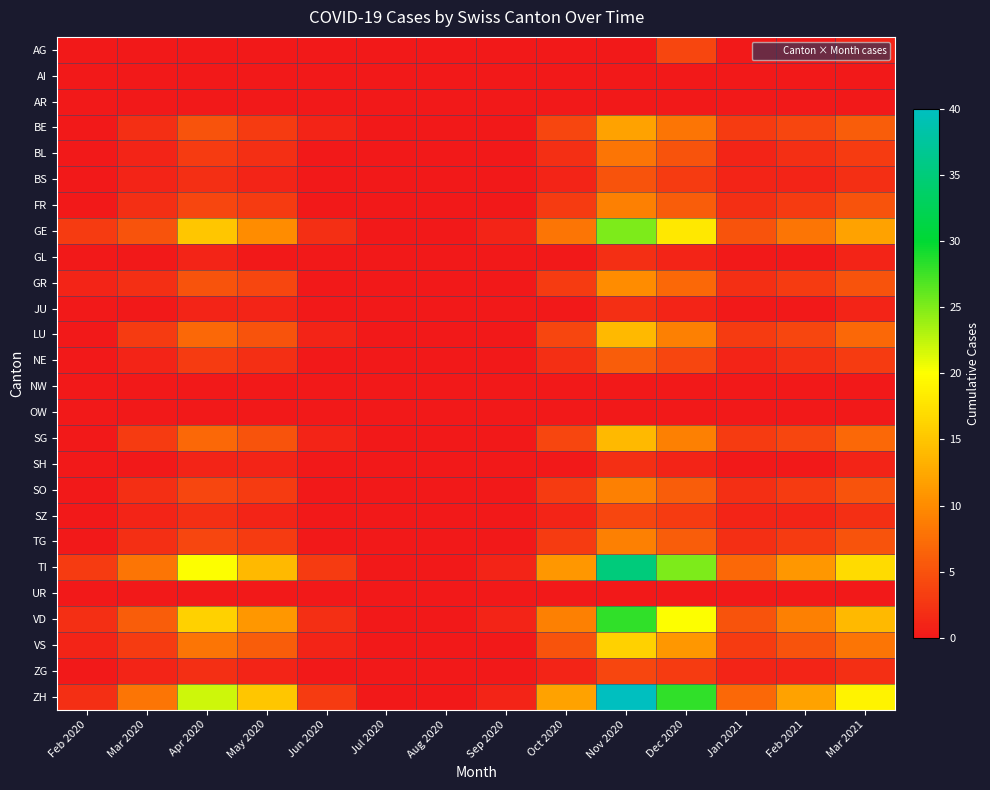

Reading left to right, what are all the values shown in this chart?

AG: Feb 2020=0	Mar 2020=0	Apr 2020=0	May 2020=0	Jun 2020=0	Jul 2020=0	Aug 2020=0	Sep 2020=0	Oct 2020=0	Nov 2020=0	Dec 2020=4	Jan 2021=0	Feb 2021=0	Mar 2021=1
AI: Feb 2020=0	Mar 2020=0	Apr 2020=0	May 2020=0	Jun 2020=0	Jul 2020=0	Aug 2020=0	Sep 2020=0	Oct 2020=0	Nov 2020=0	Dec 2020=0	Jan 2021=0	Feb 2021=0	Mar 2021=0
AR: Feb 2020=0	Mar 2020=0	Apr 2020=0	May 2020=0	Jun 2020=0	Jul 2020=0	Aug 2020=0	Sep 2020=0	Oct 2020=0	Nov 2020=0	Dec 2020=0	Jan 2021=0	Feb 2021=0	Mar 2021=0
BE: Feb 2020=0	Mar 2020=2	Apr 2020=5	May 2020=3	Jun 2020=1	Jul 2020=0	Aug 2020=0	Sep 2020=0	Oct 2020=4	Nov 2020=12	Dec 2020=8	Jan 2021=3	Feb 2021=4	Mar 2021=6
BL: Feb 2020=0	Mar 2020=1	Apr 2020=3	May 2020=2	Jun 2020=0	Jul 2020=0	Aug 2020=0	Sep 2020=0	Oct 2020=2	Nov 2020=8	Dec 2020=5	Jan 2021=1	Feb 2021=2	Mar 2021=3
BS: Feb 2020=0	Mar 2020=1	Apr 2020=2	May 2020=1	Jun 2020=0	Jul 2020=0	Aug 2020=0	Sep 2020=0	Oct 2020=1	Nov 2020=5	Dec 2020=3	Jan 2021=1	Feb 2021=1	Mar 2021=2
FR: Feb 2020=0	Mar 2020=2	Apr 2020=4	May 2020=3	Jun 2020=0	Jul 2020=0	Aug 2020=0	Sep 2020=0	Oct 2020=3	Nov 2020=9	Dec 2020=6	Jan 2021=2	Feb 2021=3	Mar 2021=5
GE: Feb 2020=3	Mar 2020=5	Apr 2020=15	May 2020=10	Jun 2020=2	Jul 2020=0	Aug 2020=0	Sep 2020=1	Oct 2020=8	Nov 2020=25	Dec 2020=18	Jan 2021=5	Feb 2021=8	Mar 2021=12
GL: Feb 2020=0	Mar 2020=0	Apr 2020=1	May 2020=0	Jun 2020=0	Jul 2020=0	Aug 2020=0	Sep 2020=0	Oct 2020=0	Nov 2020=2	Dec 2020=1	Jan 2021=0	Feb 2021=0	Mar 2021=1
GR: Feb 2020=1	Mar 2020=2	Apr 2020=5	May 2020=4	Jun 2020=0	Jul 2020=0	Aug 2020=0	Sep 2020=0	Oct 2020=3	Nov 2020=10	Dec 2020=7	Jan 2021=2	Feb 2021=3	Mar 2021=5
JU: Feb 2020=0	Mar 2020=0	Apr 2020=1	May 2020=1	Jun 2020=0	Jul 2020=0	Aug 2020=0	Sep 2020=0	Oct 2020=0	Nov 2020=2	Dec 2020=1	Jan 2021=0	Feb 2021=0	Mar 2021=1
LU: Feb 2020=0	Mar 2020=3	Apr 2020=7	May 2020=5	Jun 2020=1	Jul 2020=0	Aug 2020=0	Sep 2020=0	Oct 2020=4	Nov 2020=14	Dec 2020=9	Jan 2021=3	Feb 2021=4	Mar 2021=7
NE: Feb 2020=0	Mar 2020=1	Apr 2020=3	May 2020=2	Jun 2020=0	Jul 2020=0	Aug 2020=0	Sep 2020=0	Oct 2020=2	Nov 2020=6	Dec 2020=4	Jan 2021=1	Feb 2021=2	Mar 2021=3
NW: Feb 2020=0	Mar 2020=0	Apr 2020=0	May 2020=0	Jun 2020=0	Jul 2020=0	Aug 2020=0	Sep 2020=0	Oct 2020=0	Nov 2020=0	Dec 2020=0	Jan 2021=0	Feb 2021=0	Mar 2021=0
OW: Feb 2020=0	Mar 2020=0	Apr 2020=0	May 2020=0	Jun 2020=0	Jul 2020=0	Aug 2020=0	Sep 2020=0	Oct 2020=0	Nov 2020=0	Dec 2020=0	Jan 2021=0	Feb 2021=0	Mar 2021=0
SG: Feb 2020=0	Mar 2020=3	Apr 2020=7	May 2020=5	Jun 2020=1	Jul 2020=0	Aug 2020=0	Sep 2020=0	Oct 2020=4	Nov 2020=14	Dec 2020=9	Jan 2021=3	Feb 2021=4	Mar 2021=7
SH: Feb 2020=0	Mar 2020=0	Apr 2020=1	May 2020=1	Jun 2020=0	Jul 2020=0	Aug 2020=0	Sep 2020=0	Oct 2020=0	Nov 2020=2	Dec 2020=1	Jan 2021=0	Feb 2021=0	Mar 2021=1
SO: Feb 2020=0	Mar 2020=2	Apr 2020=4	May 2020=3	Jun 2020=0	Jul 2020=0	Aug 2020=0	Sep 2020=0	Oct 2020=3	Nov 2020=9	Dec 2020=6	Jan 2021=2	Feb 2021=3	Mar 2021=5
SZ: Feb 2020=0	Mar 2020=1	Apr 2020=2	May 2020=1	Jun 2020=0	Jul 2020=0	Aug 2020=0	Sep 2020=0	Oct 2020=1	Nov 2020=4	Dec 2020=3	Jan 2021=1	Feb 2021=1	Mar 2021=2
TG: Feb 2020=0	Mar 2020=2	Apr 2020=4	May 2020=3	Jun 2020=0	Jul 2020=0	Aug 2020=0	Sep 2020=0	Oct 2020=3	Nov 2020=9	Dec 2020=6	Jan 2021=2	Feb 2021=3	Mar 2021=5
TI: Feb 2020=3	Mar 2020=8	Apr 2020=20	May 2020=14	Jun 2020=3	Jul 2020=0	Aug 2020=0	Sep 2020=1	Oct 2020=11	Nov 2020=35	Dec 2020=25	Jan 2021=7	Feb 2021=11	Mar 2021=17
UR: Feb 2020=0	Mar 2020=0	Apr 2020=0	May 2020=0	Jun 2020=0	Jul 2020=0	Aug 2020=0	Sep 2020=0	Oct 2020=0	Nov 2020=0	Dec 2020=0	Jan 2021=0	Feb 2021=0	Mar 2021=0
VD: Feb 2020=2	Mar 2020=6	Apr 2020=16	May 2020=11	Jun 2020=2	Jul 2020=0	Aug 2020=0	Sep 2020=1	Oct 2020=9	Nov 2020=28	Dec 2020=20	Jan 2021=5	Feb 2021=9	Mar 2021=14
VS: Feb 2020=1	Mar 2020=3	Apr 2020=8	May 2020=6	Jun 2020=1	Jul 2020=0	Aug 2020=0	Sep 2020=0	Oct 2020=5	Nov 2020=16	Dec 2020=11	Jan 2021=3	Feb 2021=5	Mar 2021=8
ZG: Feb 2020=0	Mar 2020=1	Apr 2020=2	May 2020=1	Jun 2020=0	Jul 2020=0	Aug 2020=0	Sep 2020=0	Oct 2020=1	Nov 2020=4	Dec 2020=3	Jan 2021=1	Feb 2021=1	Mar 2021=2
ZH: Feb 2020=2	Mar 2020=8	Apr 2020=22	May 2020=15	Jun 2020=3	Jul 2020=0	Aug 2020=0	Sep 2020=1	Oct 2020=12	Nov 2020=40	Dec 2020=28	Jan 2021=7	Feb 2021=12	Mar 2021=19